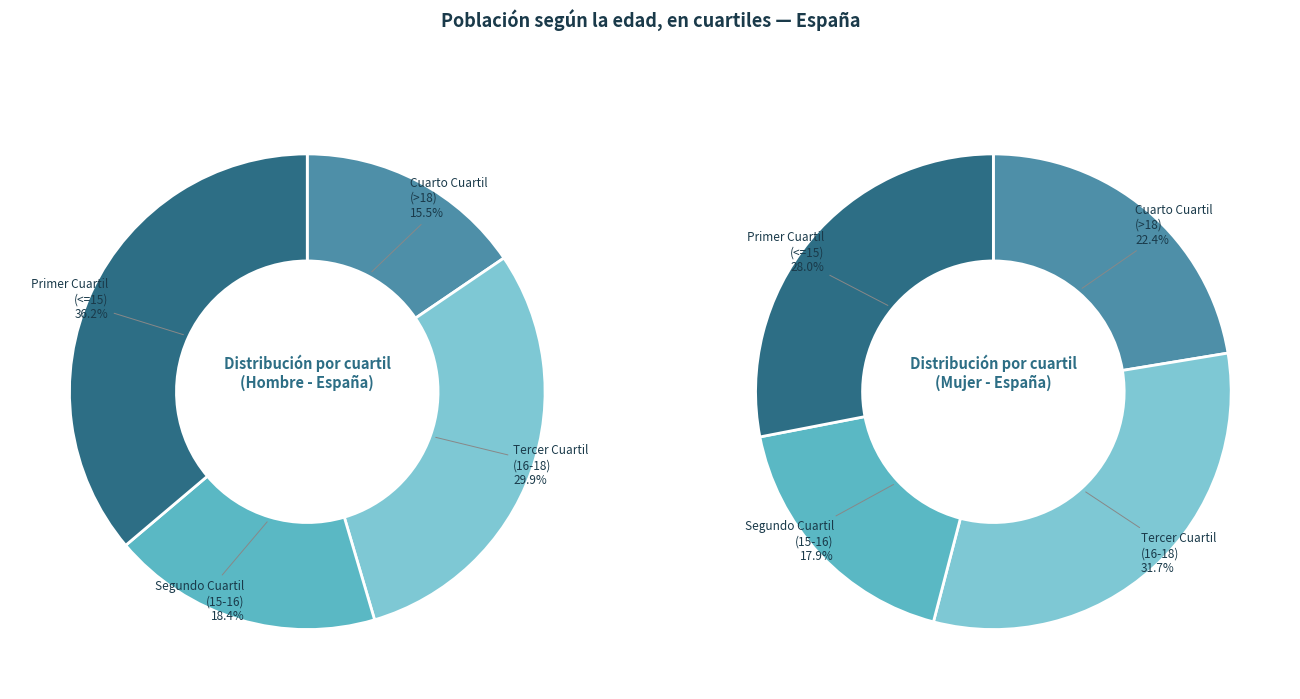

Rank the categories by Hombre value from highest to lowest.

Primer Cuartil (<=15), Tercer Cuartil (16-18), Segundo Cuartil (15-16), Cuarto Cuartil (>18)